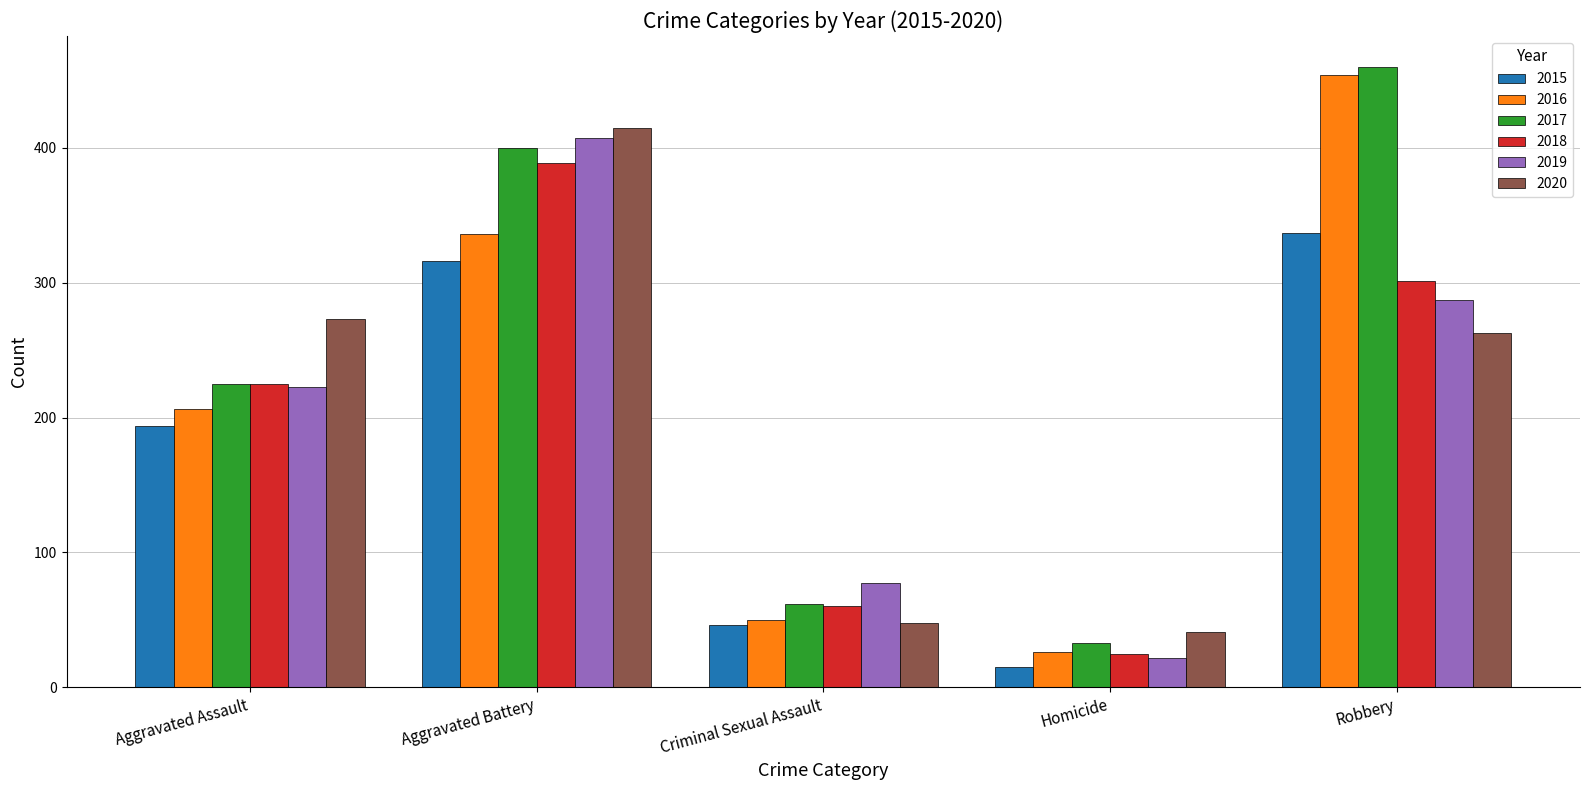

Is it true that 2016 equals 206 at Aggravated Assault?

True